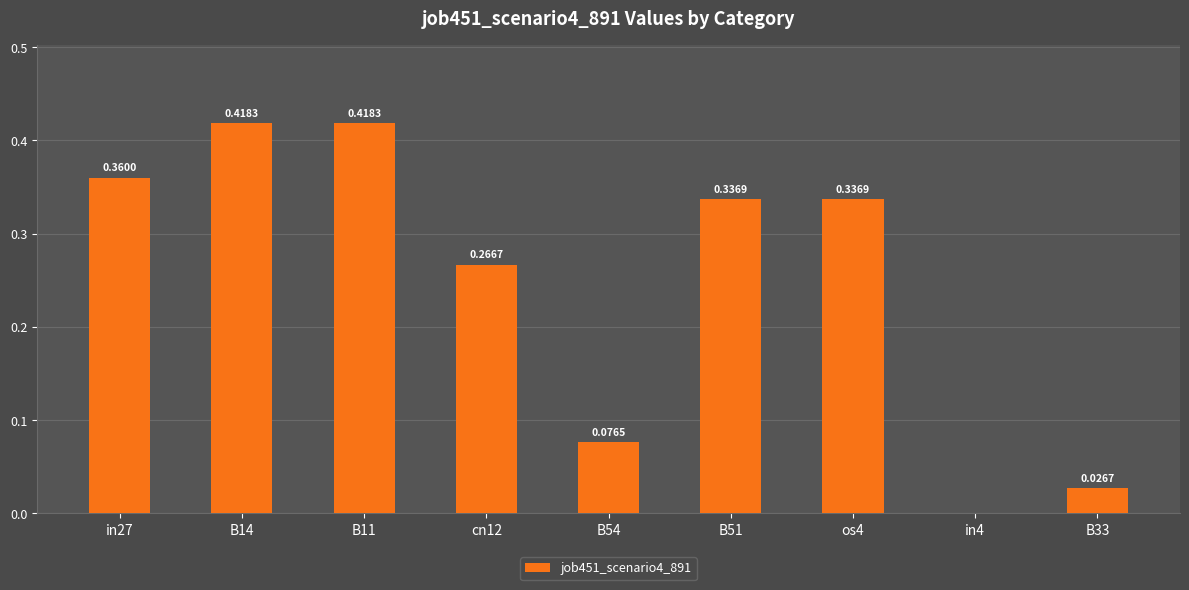

Between in4 and cn12, which is larger?

cn12